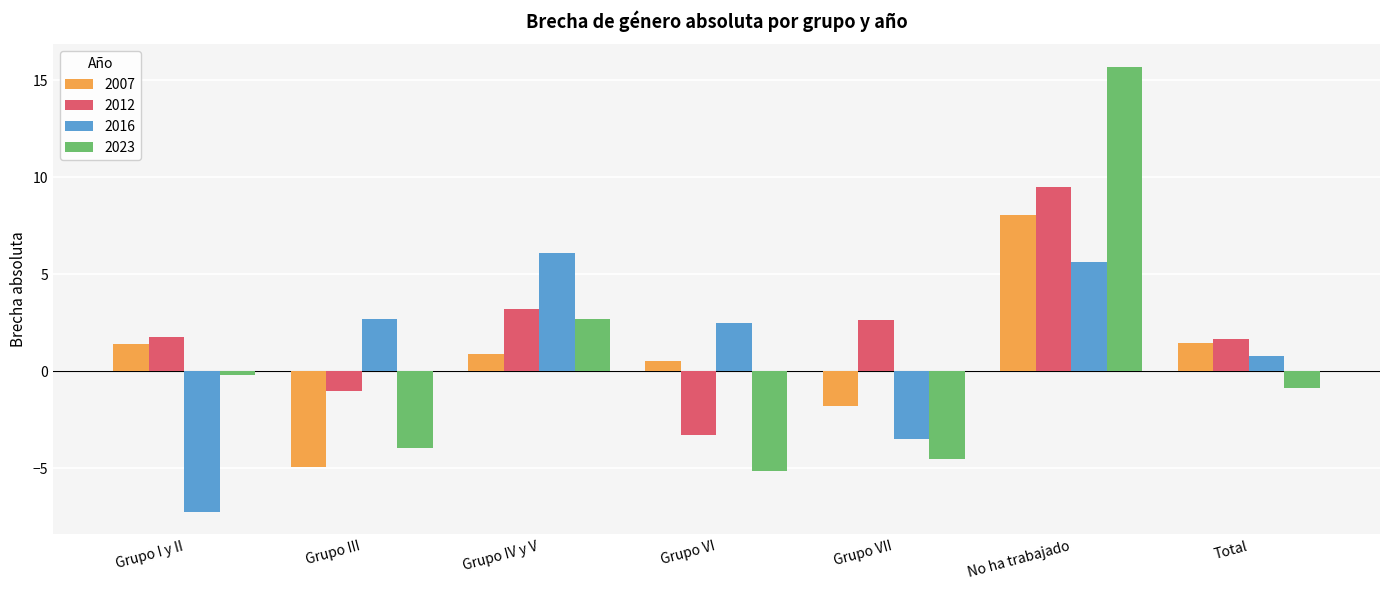

Rank the series by their maximum value, from highest to lowest.

2023, 2012, 2007, 2016